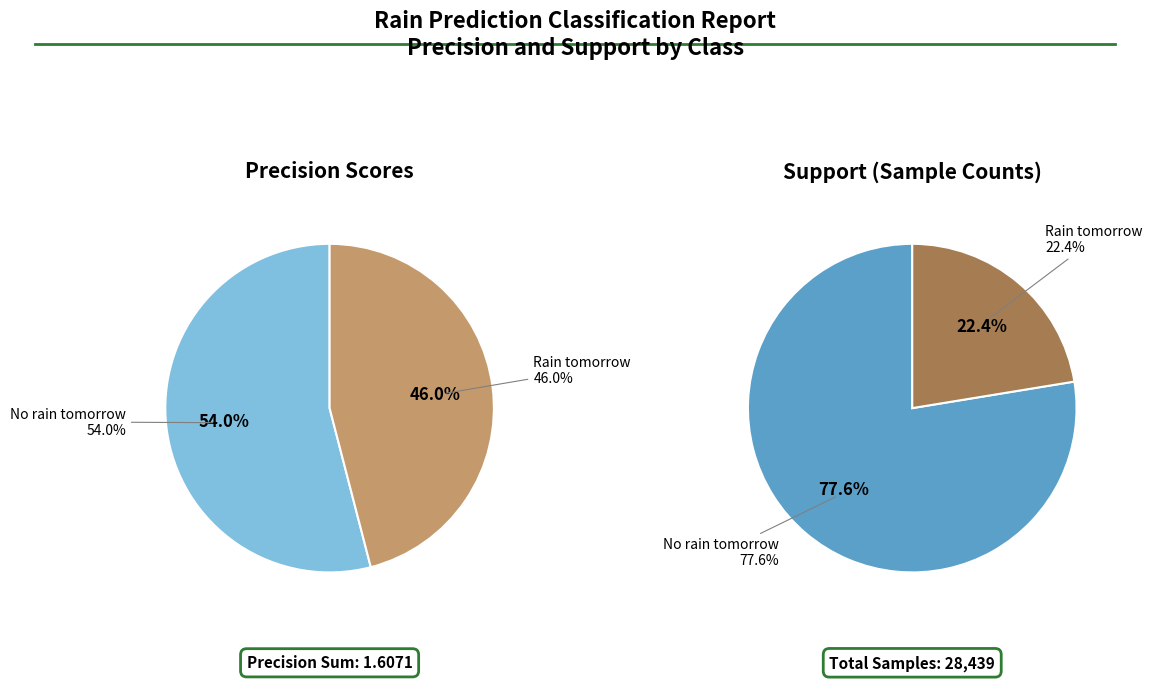

Which slice is the largest?

No rain tomorrow